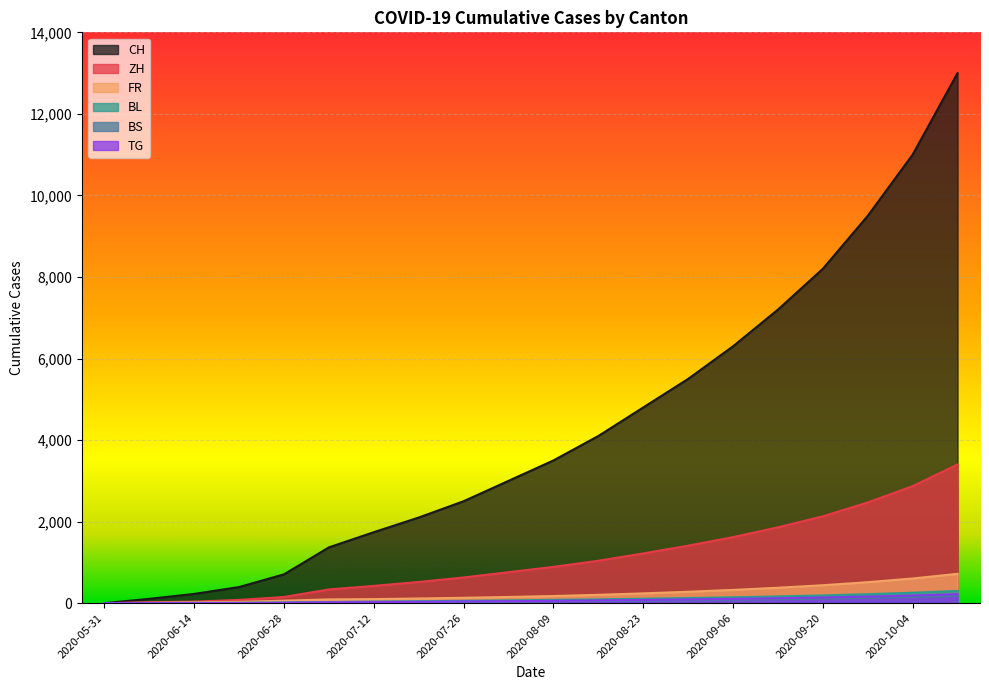

True or false: CH and ZH intersect in this chart.

False